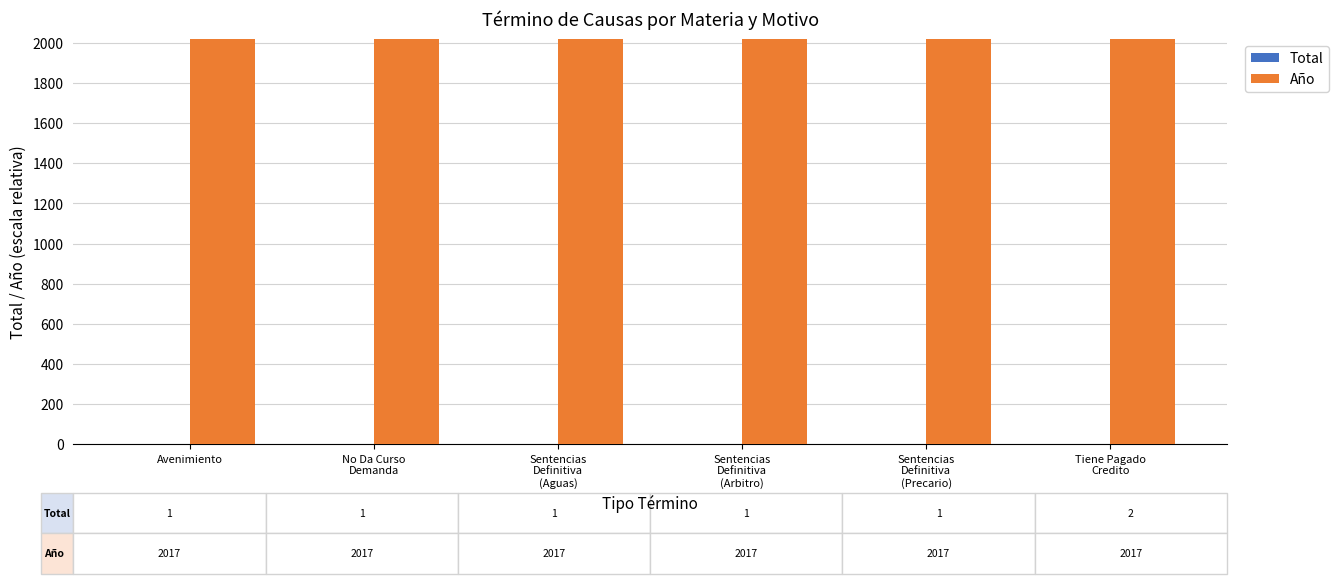

True or false: Año has a value of 2017 at Avenimiento.

True